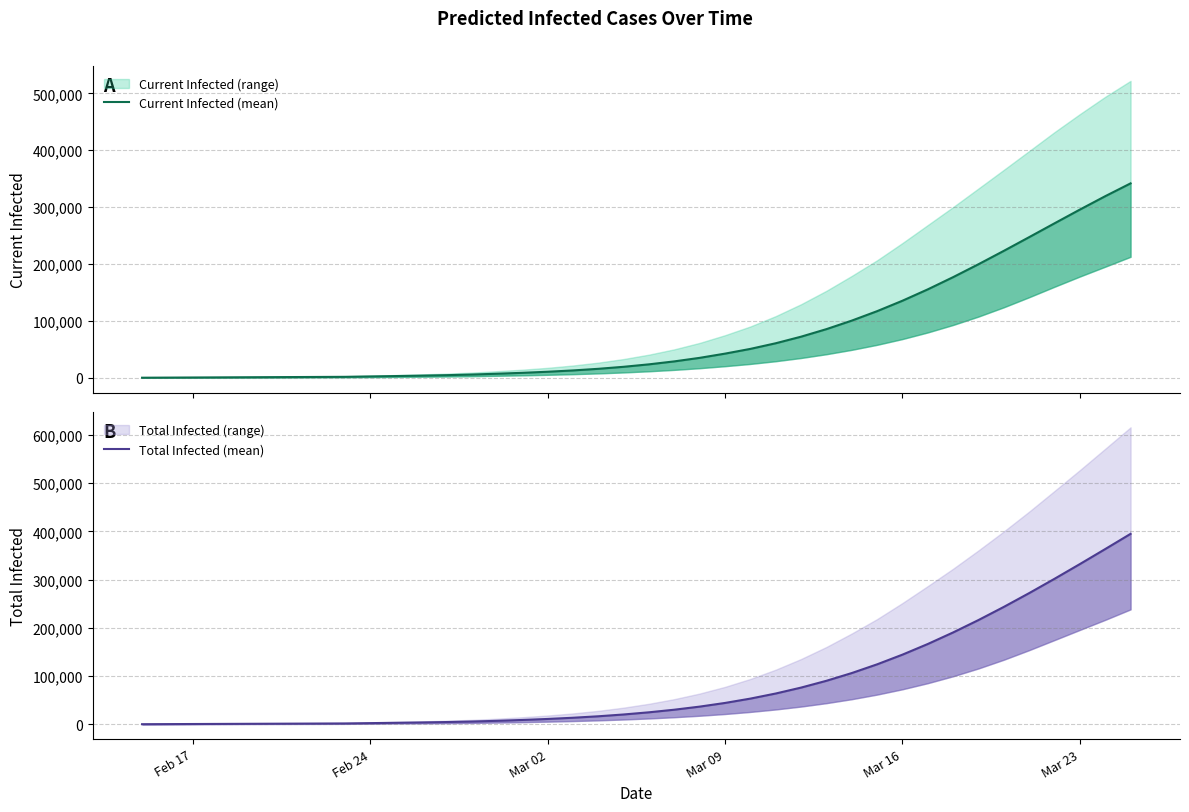

True or false: Current Infected (mean) and Total Infected (mean) intersect in this chart.

False